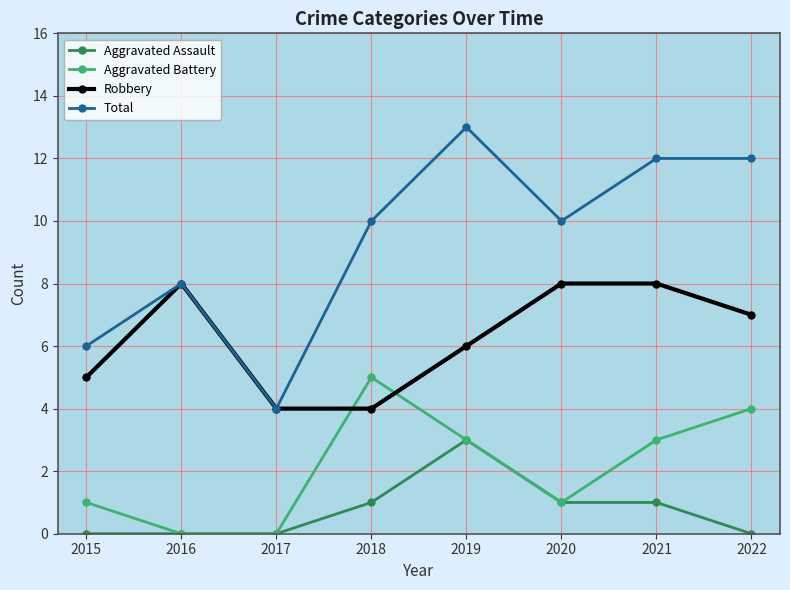

Rank the series by their average value, from highest to lowest.

Total, Robbery, Aggravated Battery, Aggravated Assault